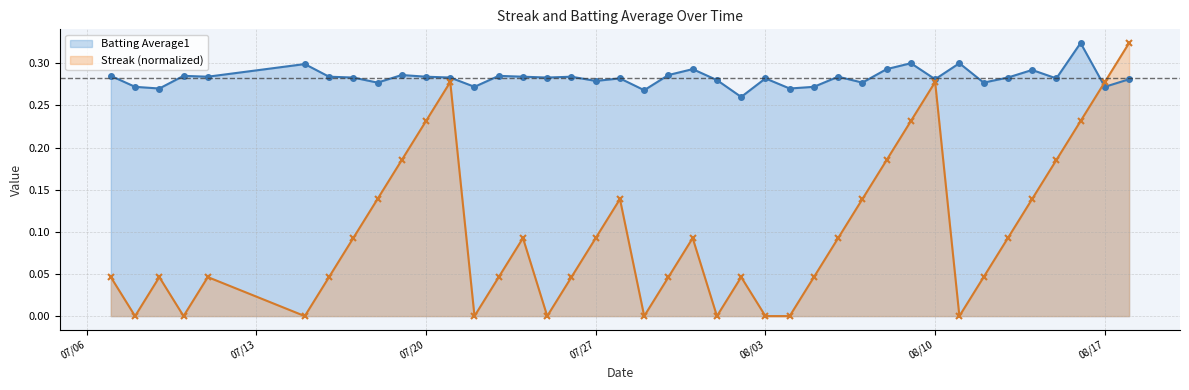

Which series has the widest spread of values?

Streak (normalized)